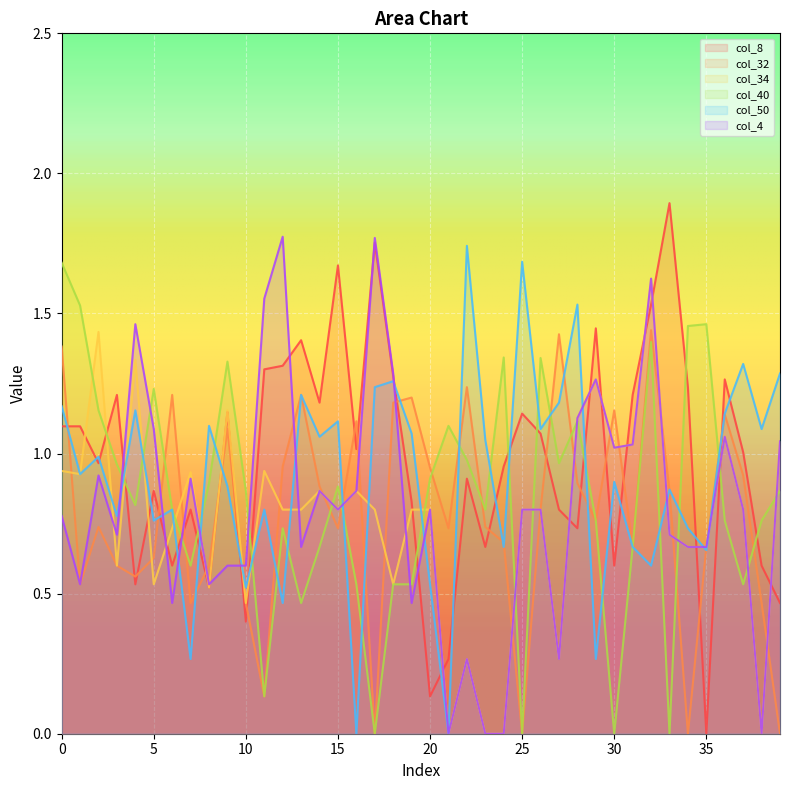

The col_32 series shows 0.2 at 7. True or false?

False